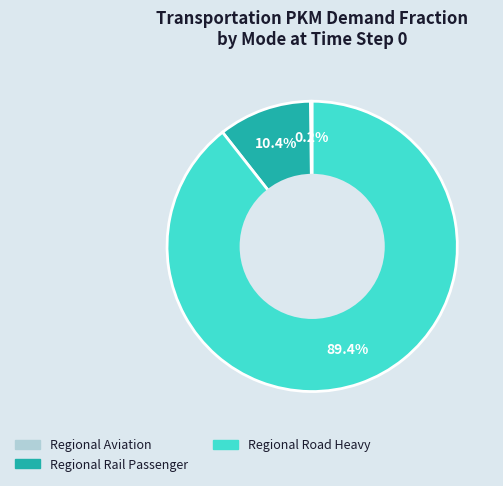

What portion of the pie excludes Regional Rail Passenger?

89.6%